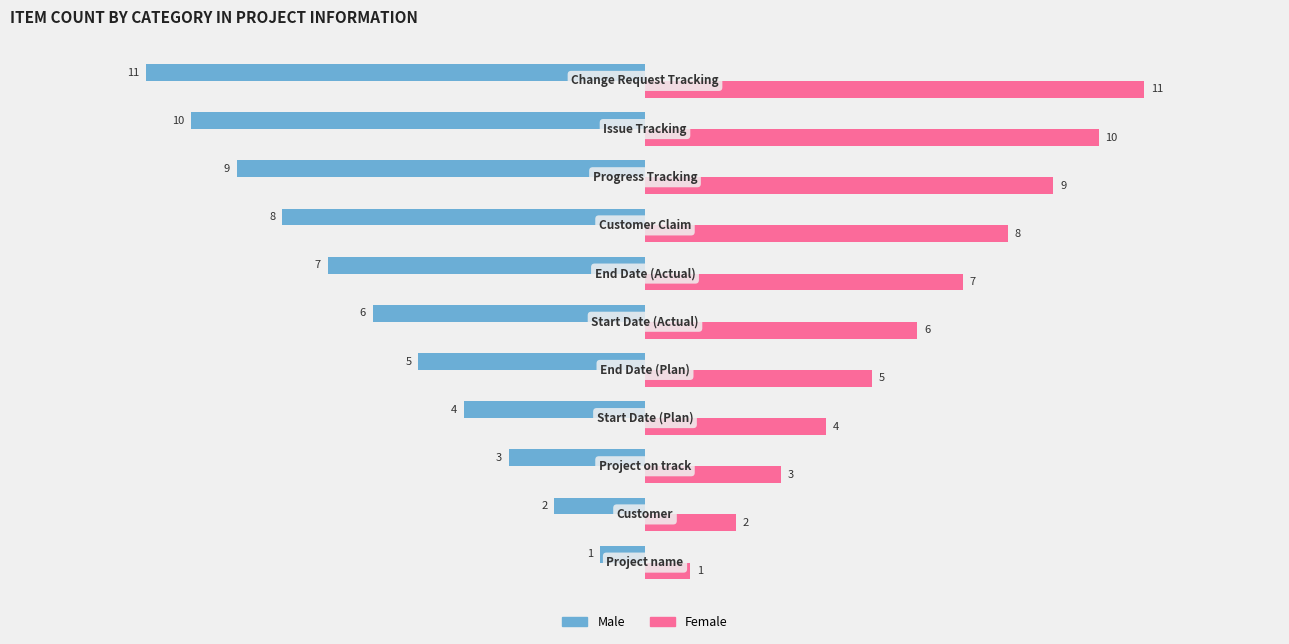

How many Female values are between 3 and 9?

7